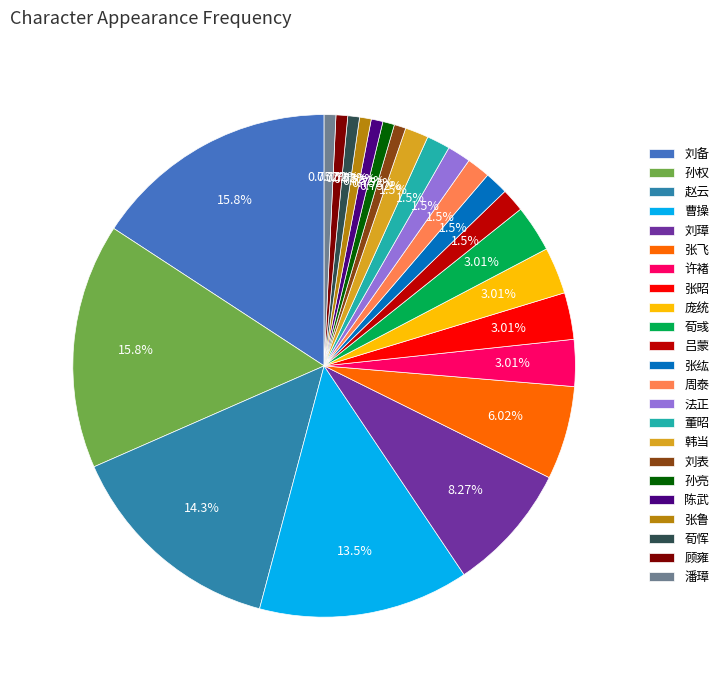

What is the change in value from 刘备 to 庞统?

-17